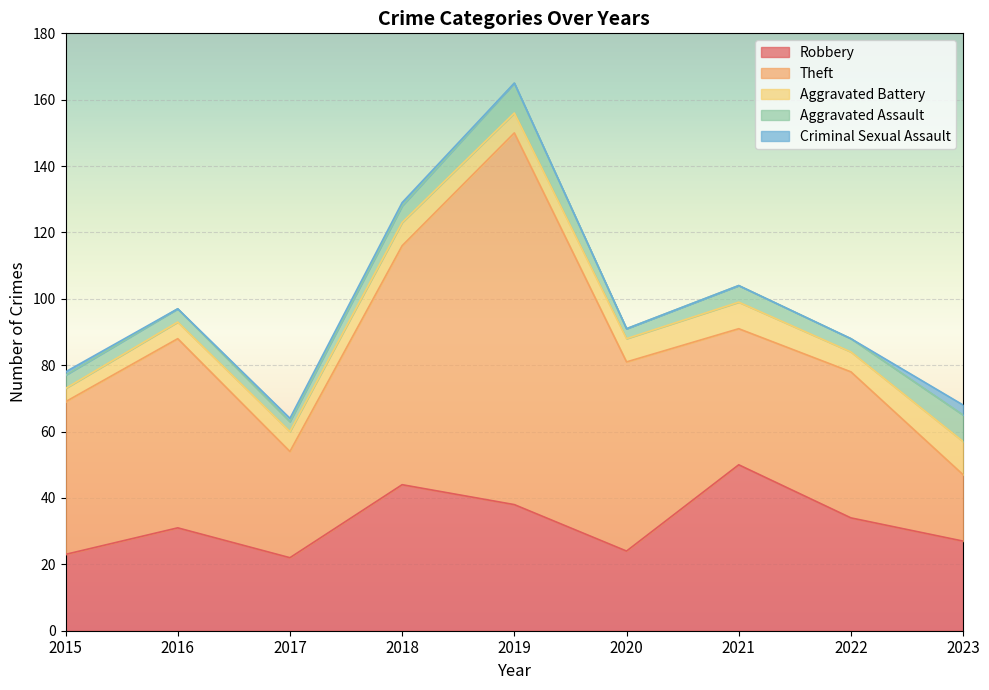

How many interior local peaks does the Aggravated Battery series have?

2